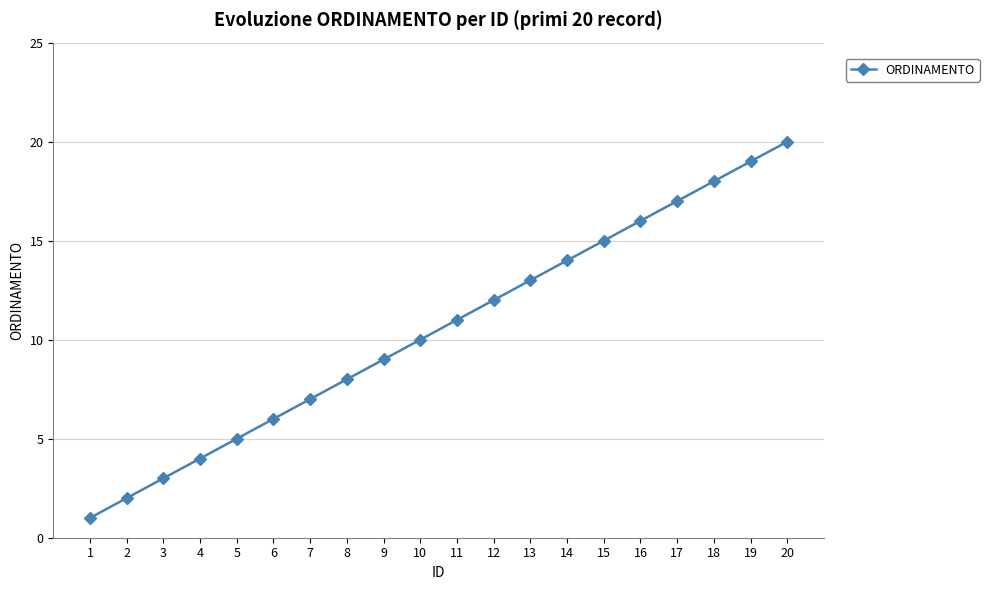

Reading left to right, transcribe all the data shown in this chart.

1=1	2=2	3=3	4=4	5=5	6=6	7=7	8=8	9=9	10=10	11=11	12=12	13=13	14=14	15=15	16=16	17=17	18=18	19=19	20=20